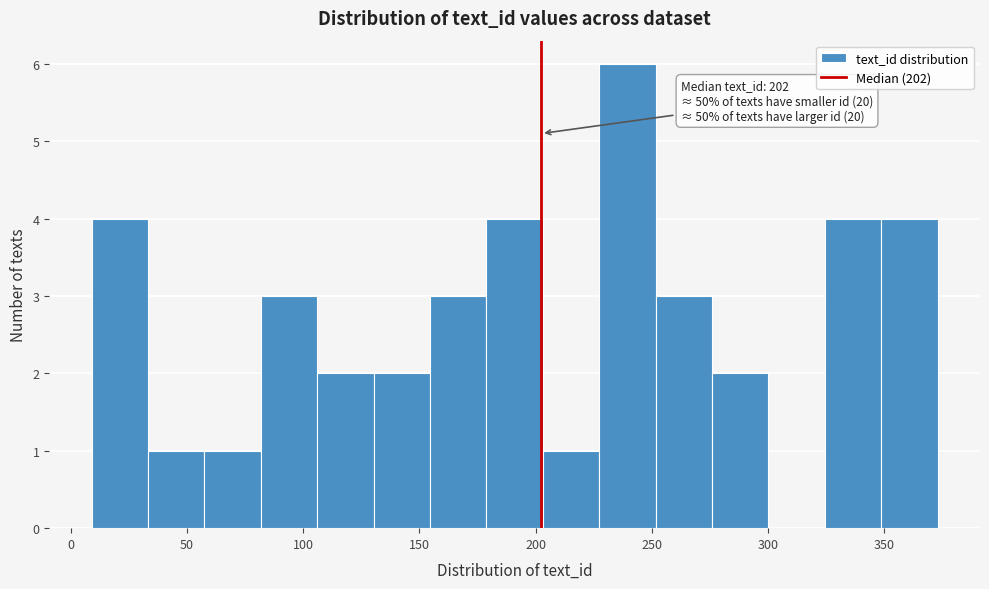

Which range on the x-axis has the tallest bar?

225 to 250